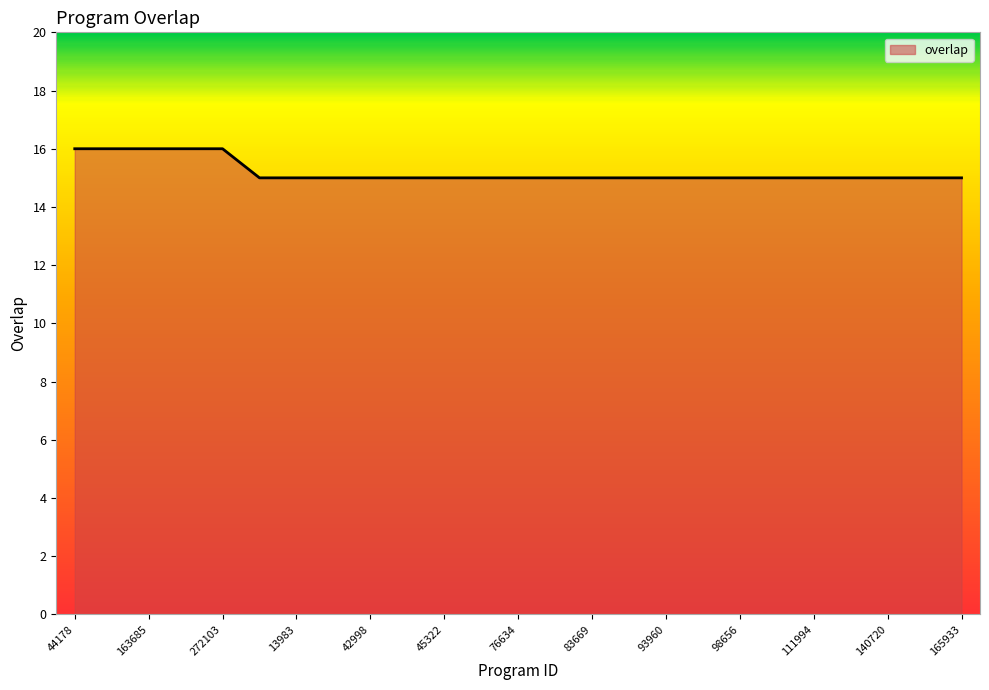

Reading left to right, list all the values displayed in this chart.

16	16	16	16	16	15	15	15	15	15	15	15	15	15	15	15	15	15	15	15	15	15	15	15	15